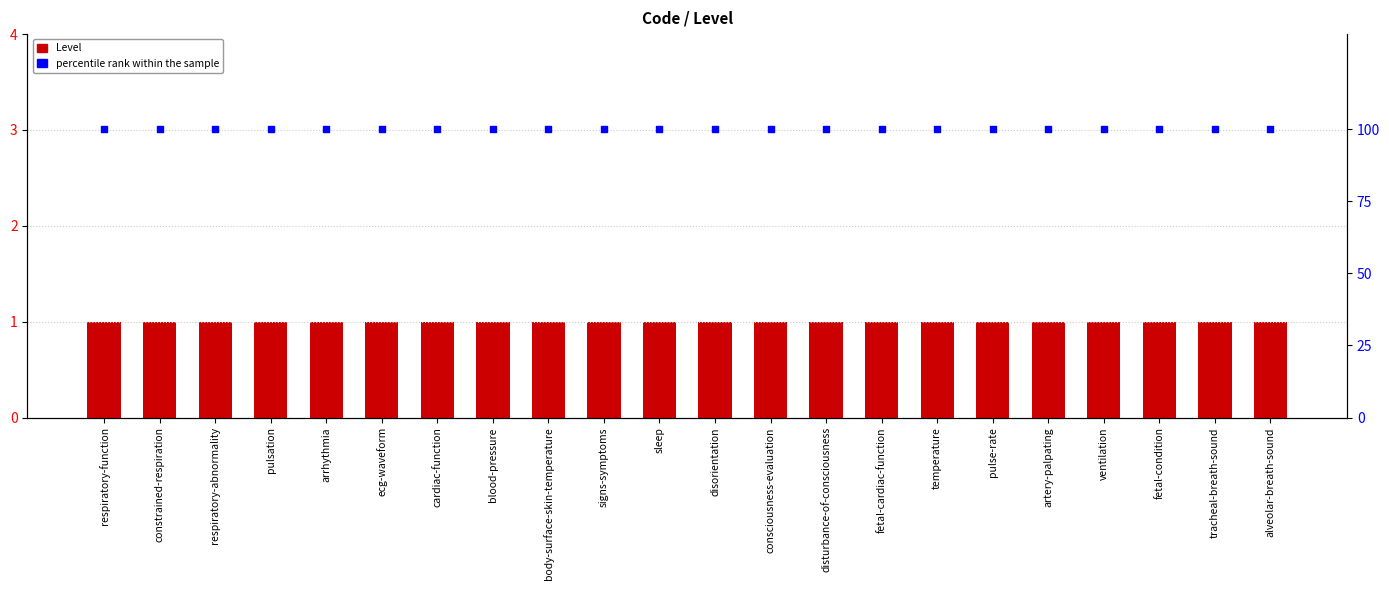

Which series has the largest total across all categories?

percentile rank within the sample